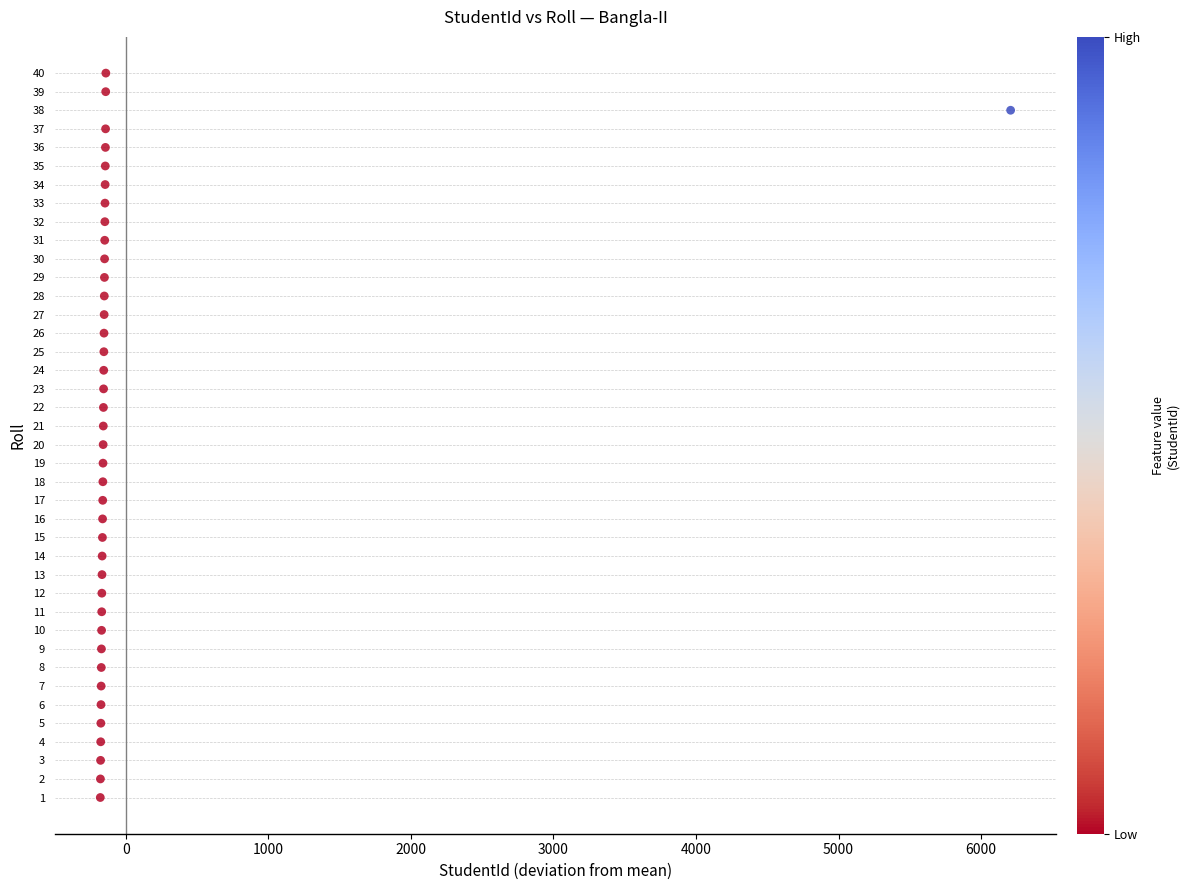

What is the range of Y values (max minus min)?

39